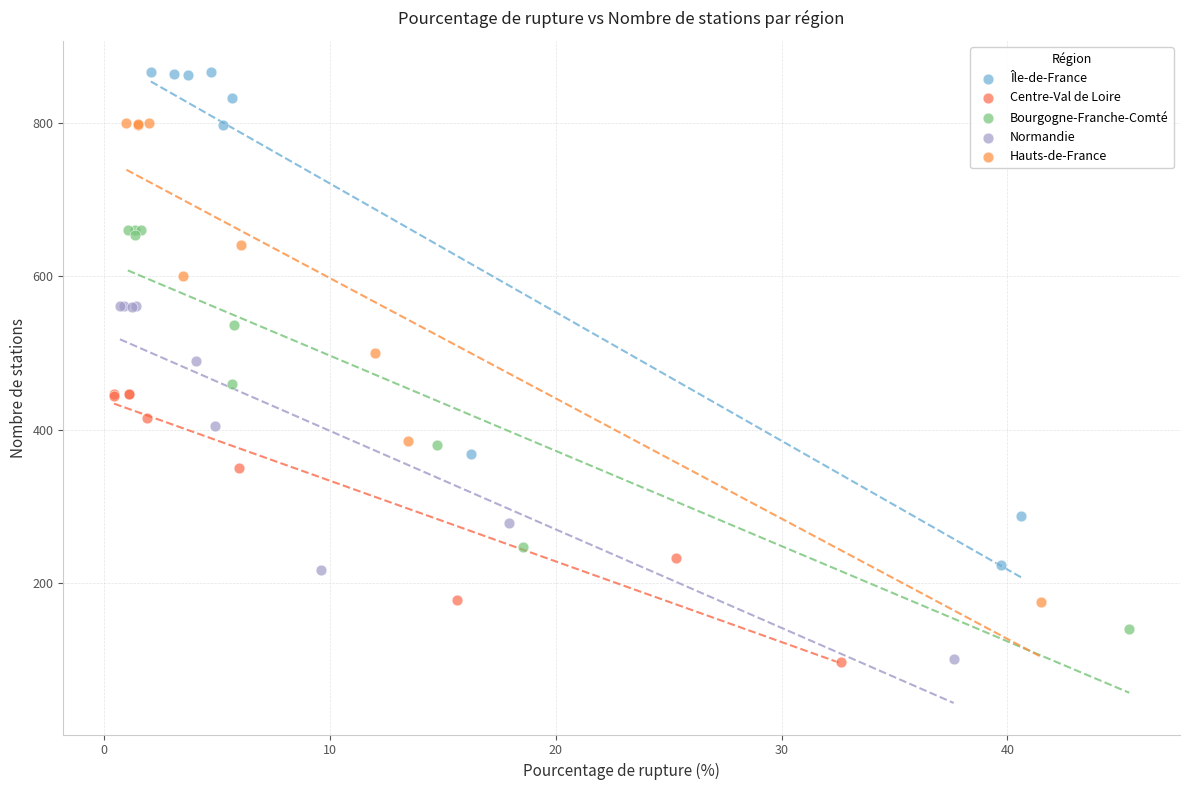

Which series has the widest spread of Y values?

Île-de-France